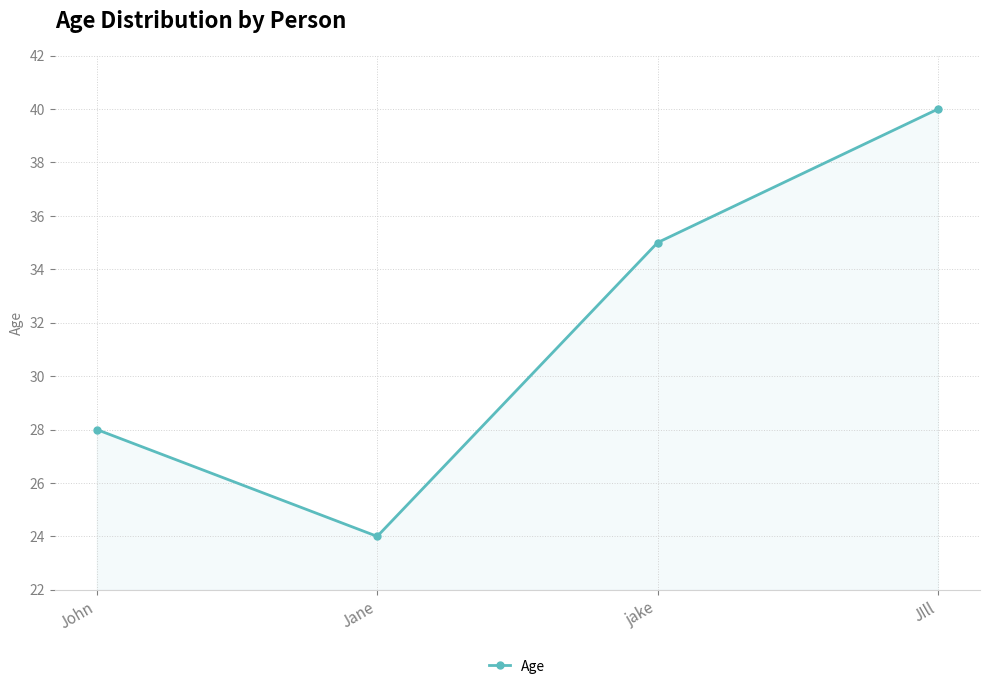

What is the difference between the values at jake and John?

7